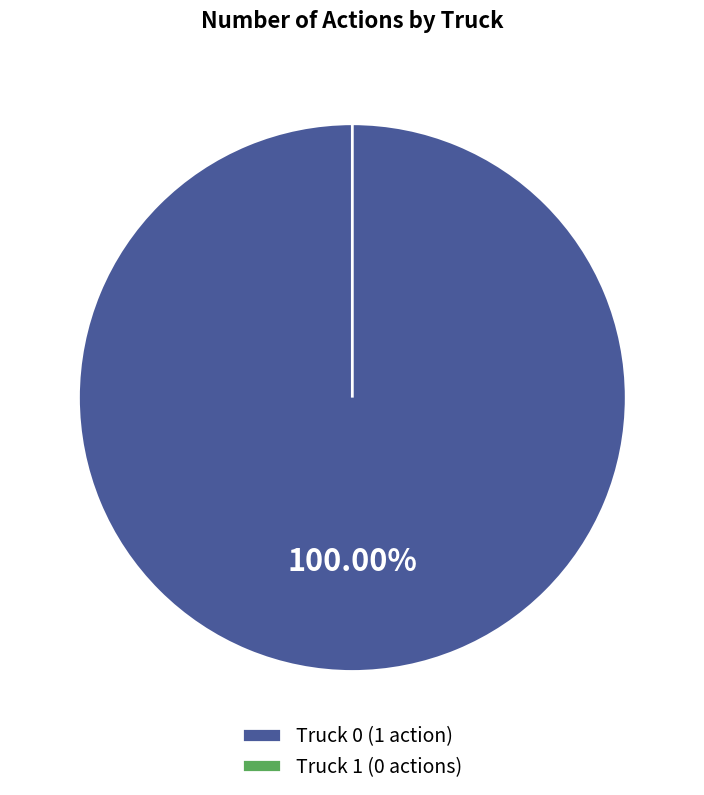

What is the majority slice?

Truck 0